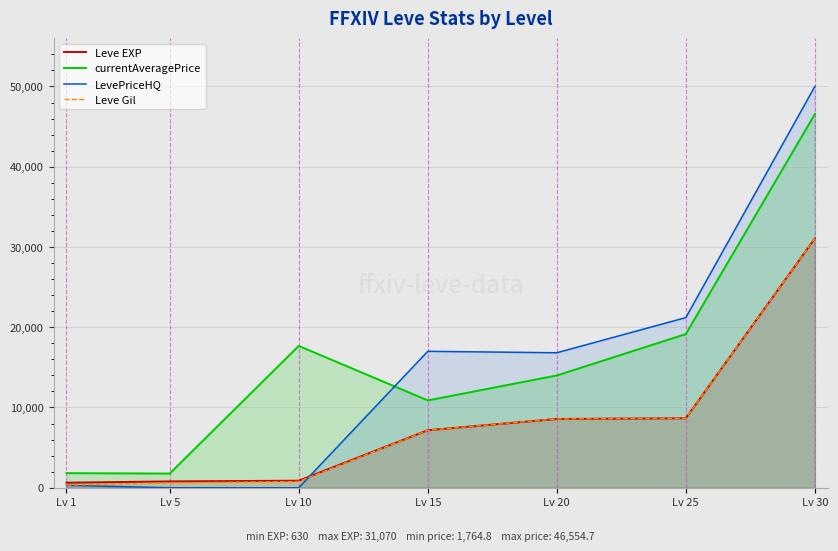

What is the value of the LevePriceHQ point at the 6th from the left?

21200.0